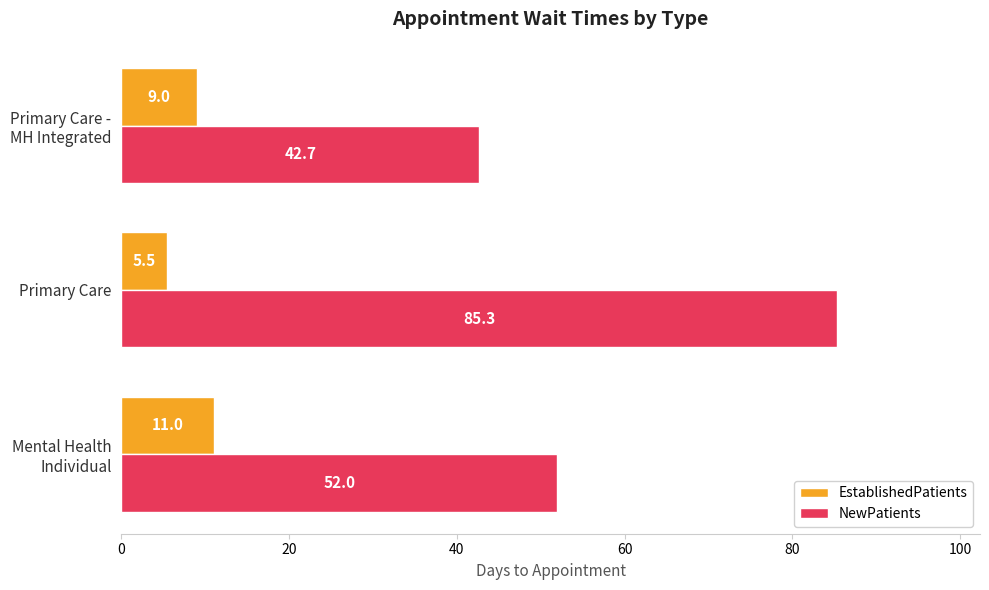

At how many categories does at least one series exceed 22?

3